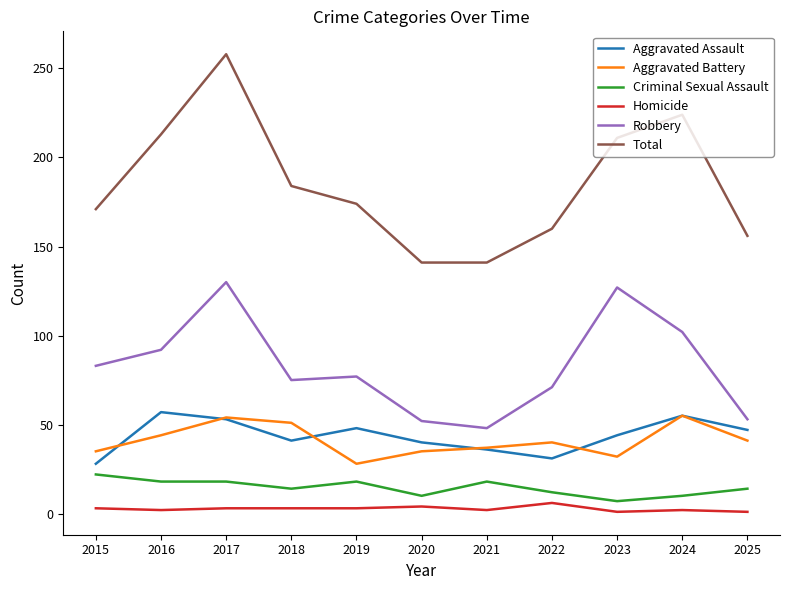

Which series has the widest spread of values?

Total